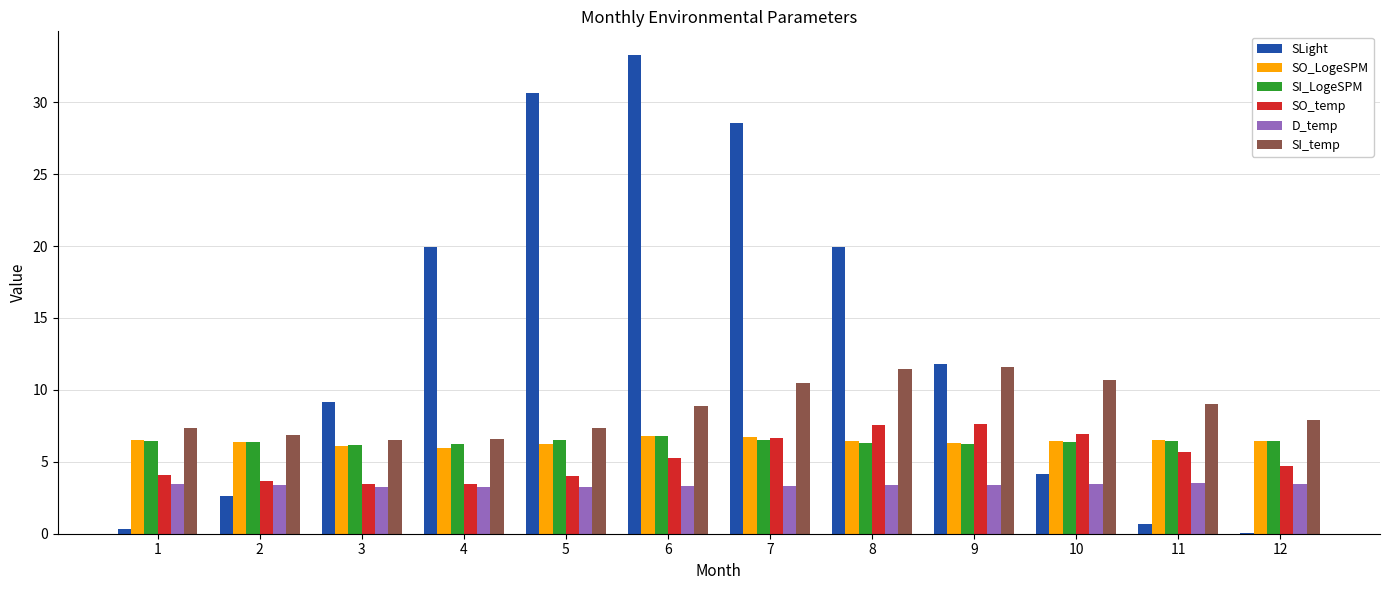

Which series changed the most between 6 and 11?

SLight